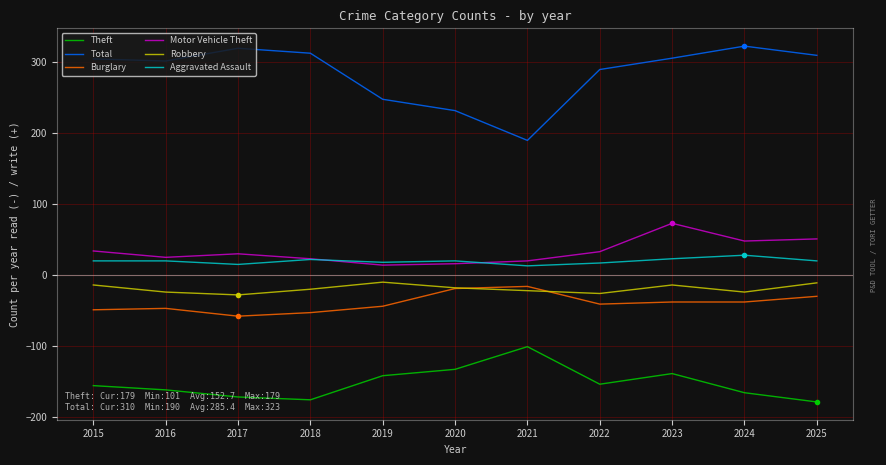

Which series has the largest range (max minus min)?

Total